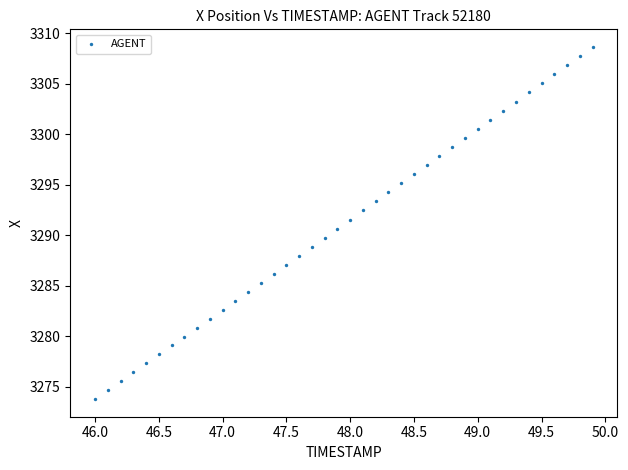

What is the range of X values (max minus min)?

3.9